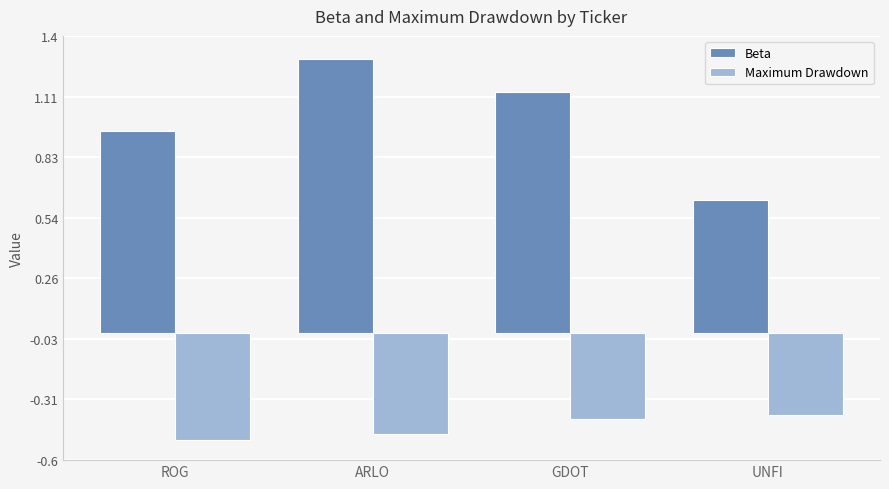

How many values in the Beta series are below 1?

2